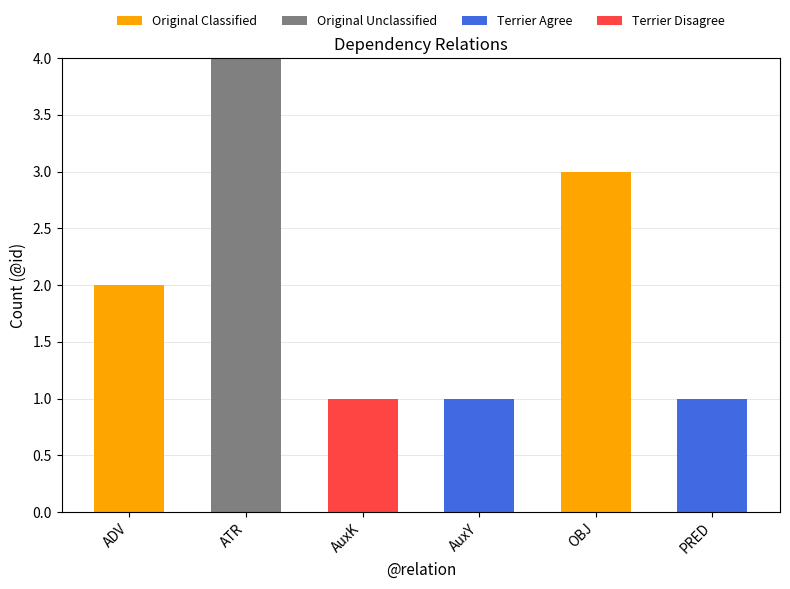

Is it true that Original Classified equals 2 at AuxY?

False